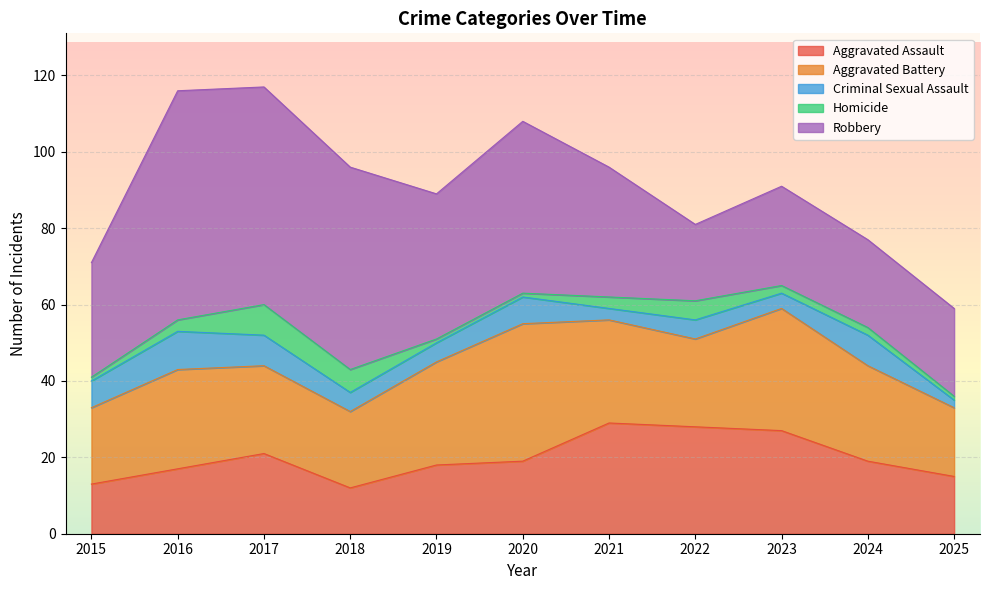

Rank the series at 2022 from lowest to highest value.

Criminal Sexual Assault, Homicide, Robbery, Aggravated Battery, Aggravated Assault